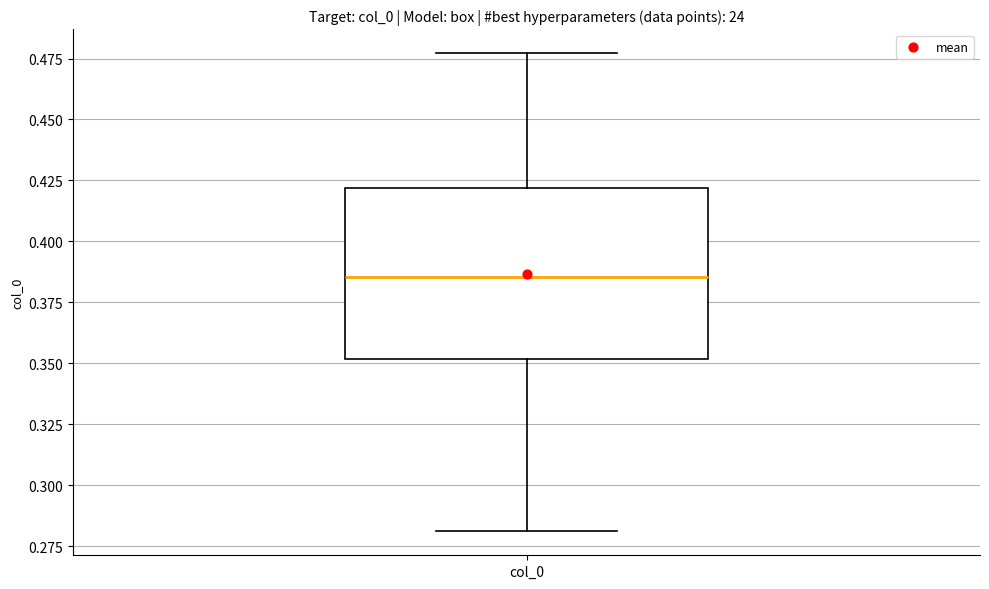

Where does the median line of the box for col_0 sit on the y-axis? The values are not printed on the chart, so give them approximately, as read against the axis.

0.385